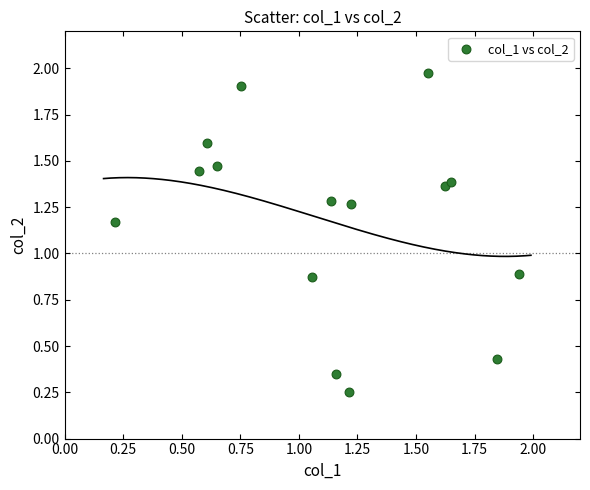

What is the range of Y values (max minus min)?

1.7